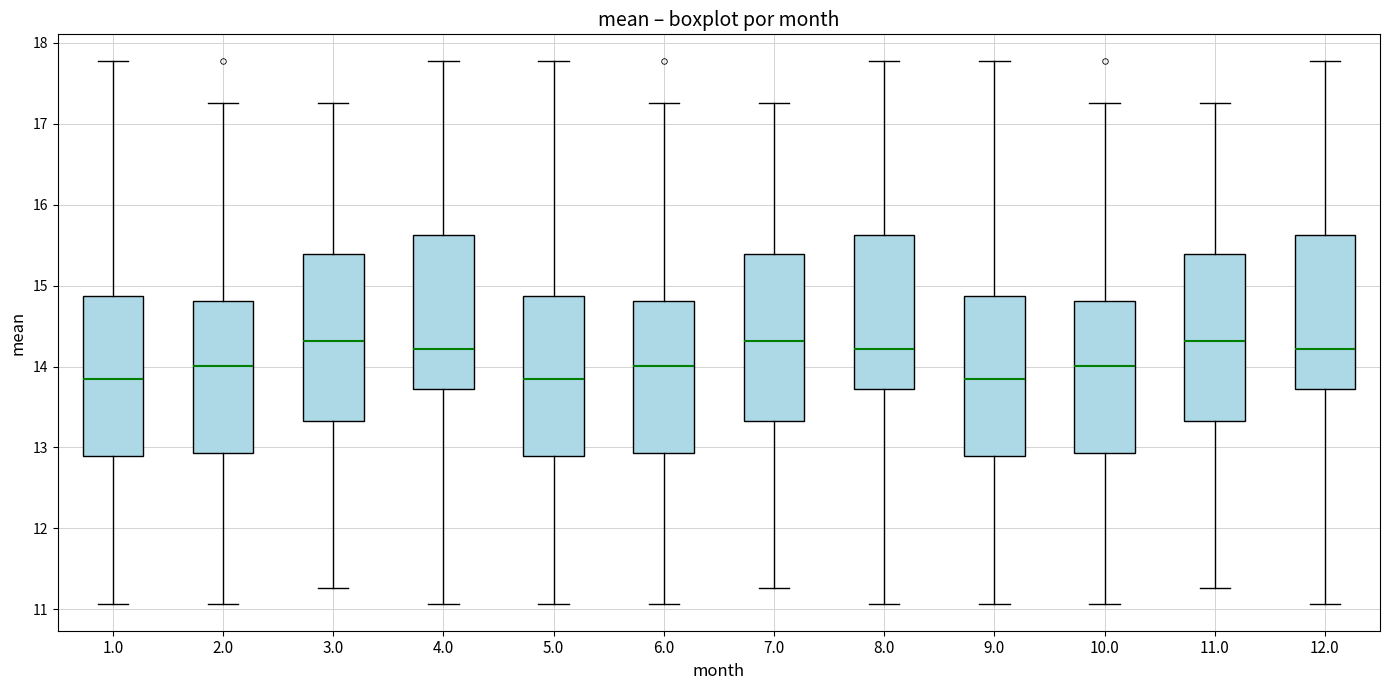

Reading left to right, read every box against the y-axis: the position of its median line, the range the box covers, and the ends of its whiskers. The values are not printed on the chart, so give them approximately, as read against the axis.

1.0: median 13.8, box 12.9 to 14.9, whiskers 11.1 to 17.8
2.0: median 14.0, box 12.9 to 14.8, whiskers 11.1 to 17.3
3.0: median 14.3, box 13.3 to 15.4, whiskers 11.3 to 17.3
4.0: median 14.2, box 13.7 to 15.6, whiskers 11.1 to 17.8
5.0: median 13.8, box 12.9 to 14.9, whiskers 11.1 to 17.8
6.0: median 14.0, box 12.9 to 14.8, whiskers 11.1 to 17.3
7.0: median 14.3, box 13.3 to 15.4, whiskers 11.3 to 17.3
8.0: median 14.2, box 13.7 to 15.6, whiskers 11.1 to 17.8
9.0: median 13.8, box 12.9 to 14.9, whiskers 11.1 to 17.8
10.0: median 14.0, box 12.9 to 14.8, whiskers 11.1 to 17.3
11.0: median 14.3, box 13.3 to 15.4, whiskers 11.3 to 17.3
12.0: median 14.2, box 13.7 to 15.6, whiskers 11.1 to 17.8